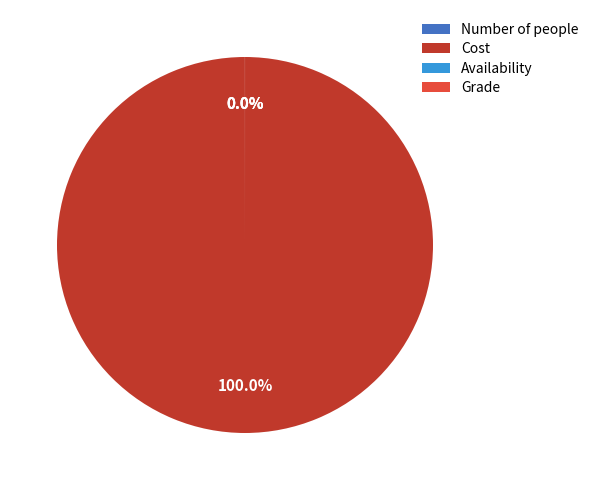

Is there any slice that represents more than half of the pie?

Yes